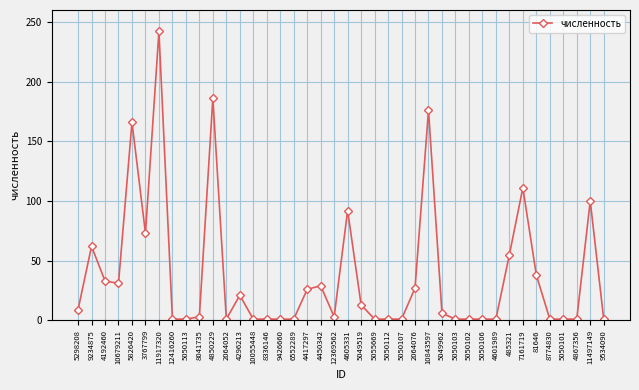

What is the change in value from 3767799 to 81646?

-35